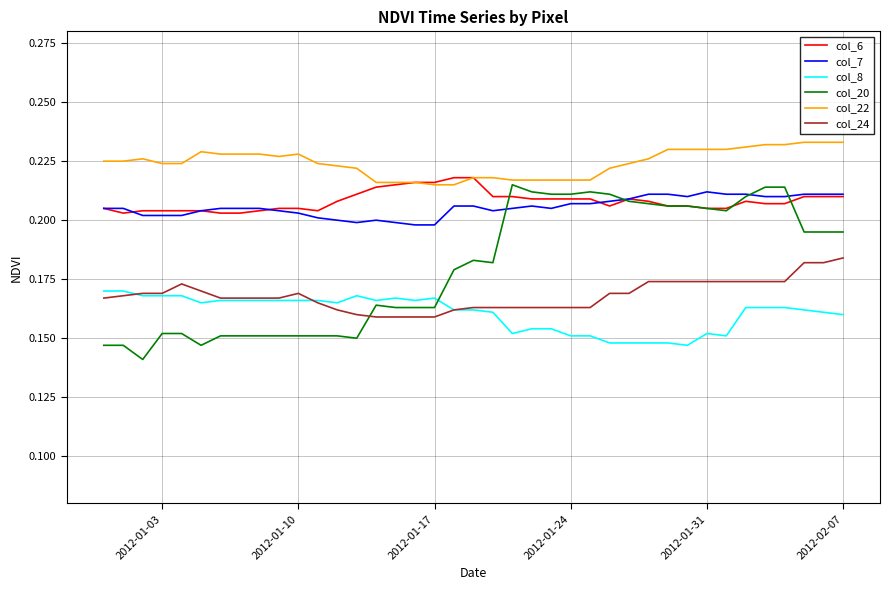

Rank the series by their maximum value, from highest to lowest.

col_22, col_6, col_20, col_7, col_24, col_8